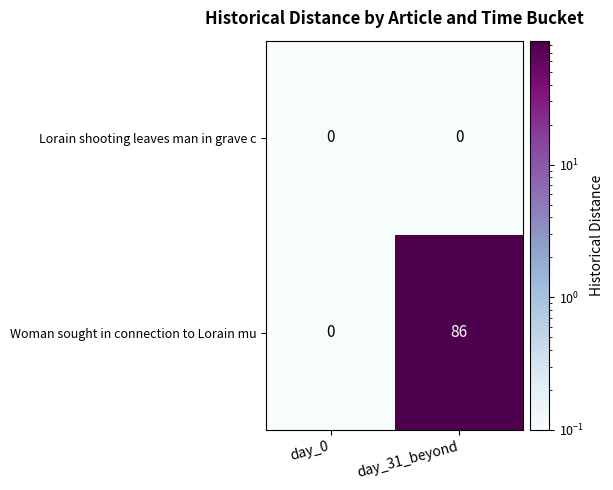

Rank the series by their average value, from highest to lowest.

Woman sought in connection to Lorain mu, Lorain shooting leaves man in grave c